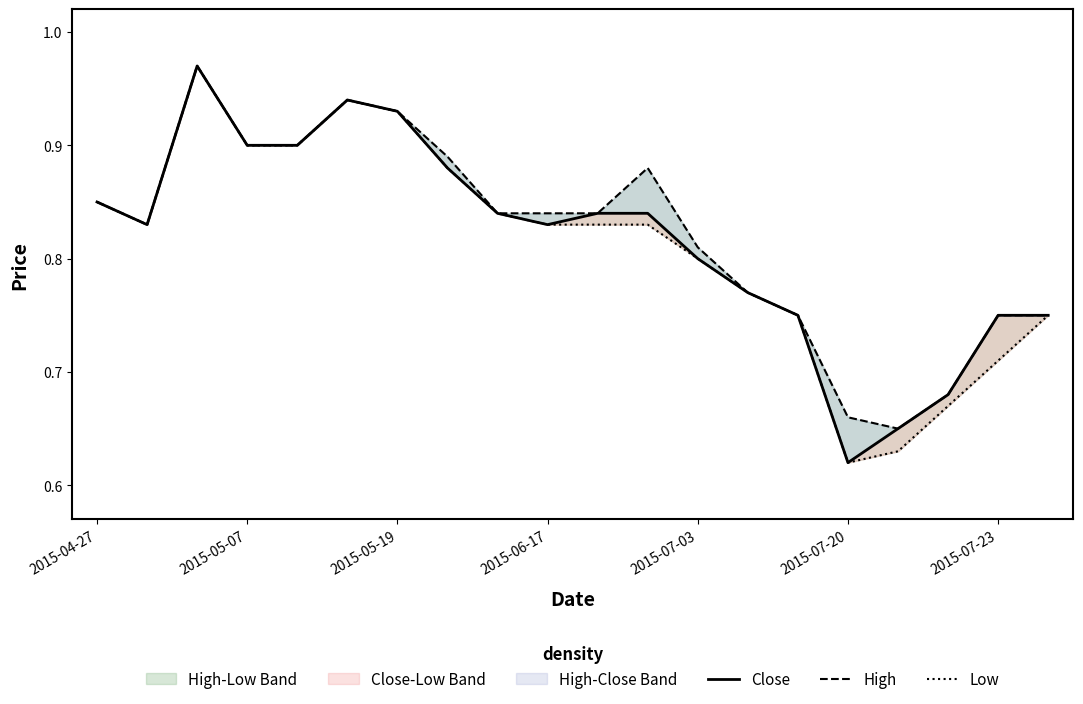

Between 2015-05-19 and 2015-06-17, which series saw the biggest shift?

Close